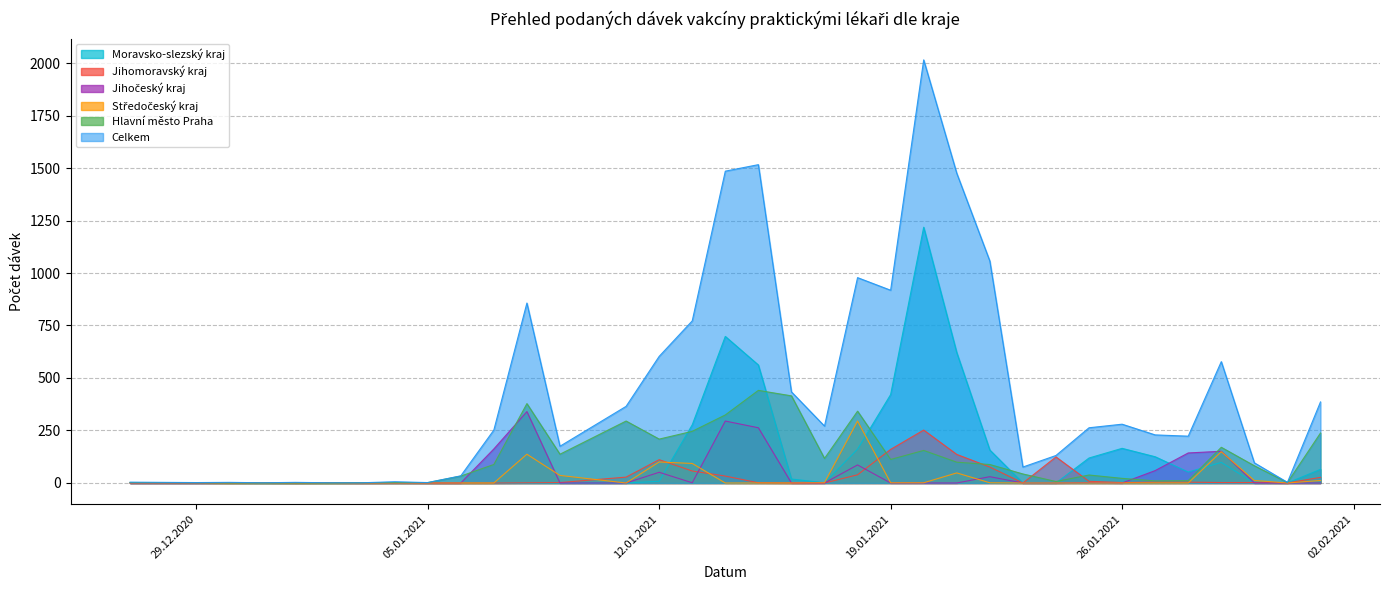

Which category has the highest value across all series?

20.01.2021